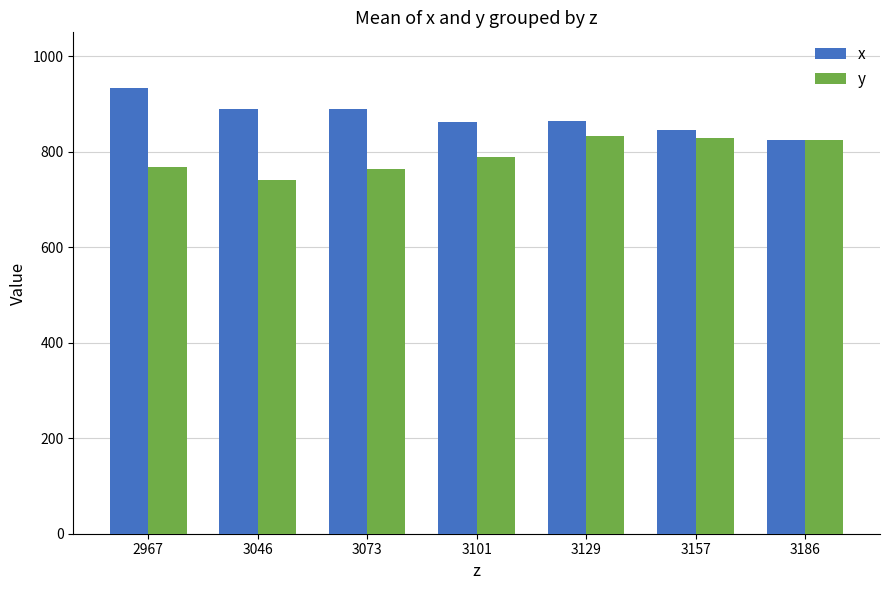

True or false: y has a value of 410.4 at 3073.

False